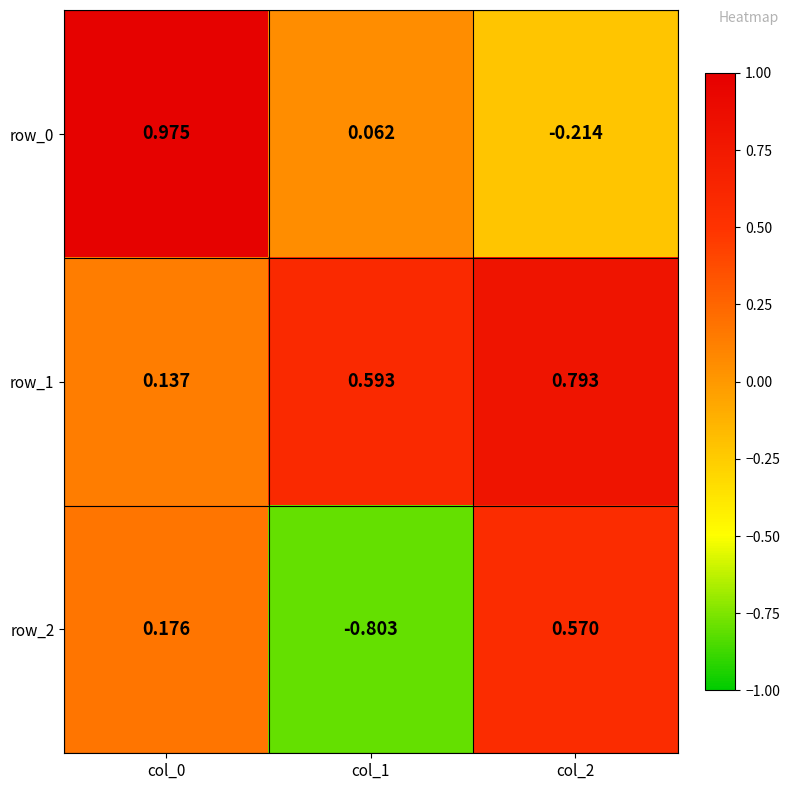

Is the value of row_0 at col_2 greater than the value of row_1 at col_2?

No